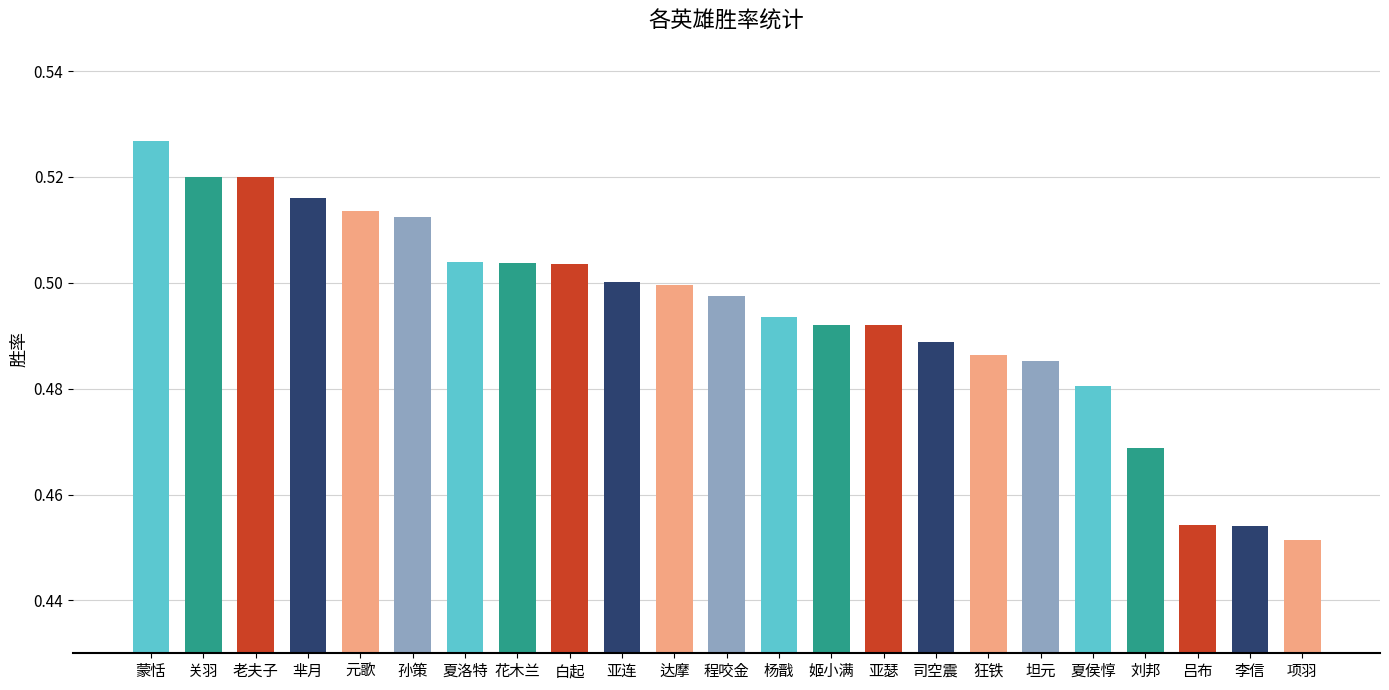

The chart shows a value of 0.5 at 坦元. True or false?

True